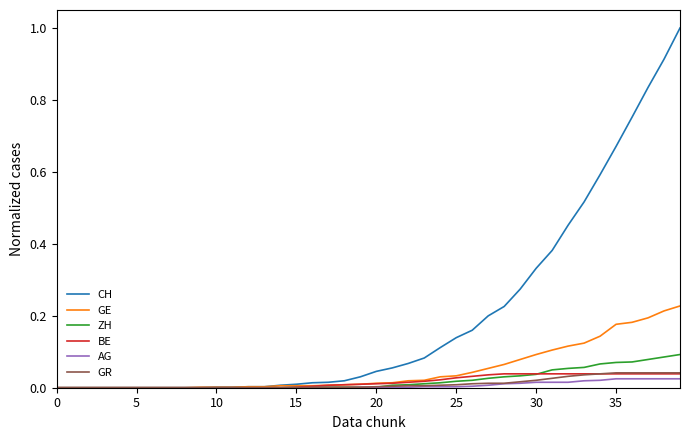

Which series has the widest spread of values?

CH